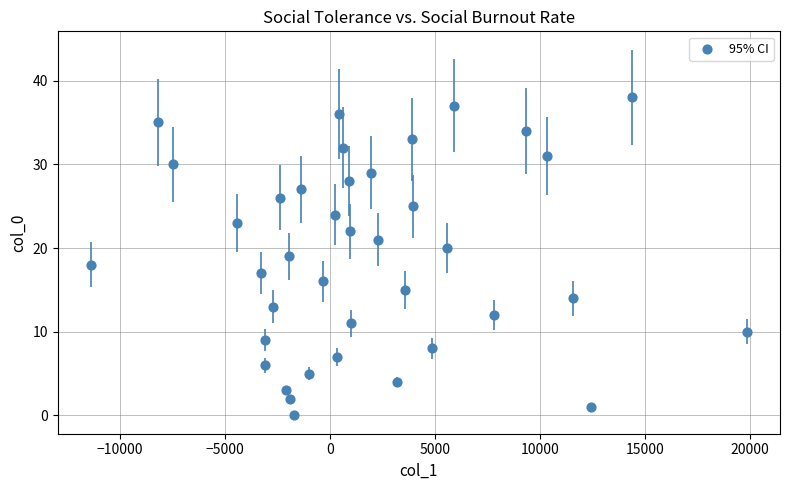

What is the range of Y values (max minus min)?

38